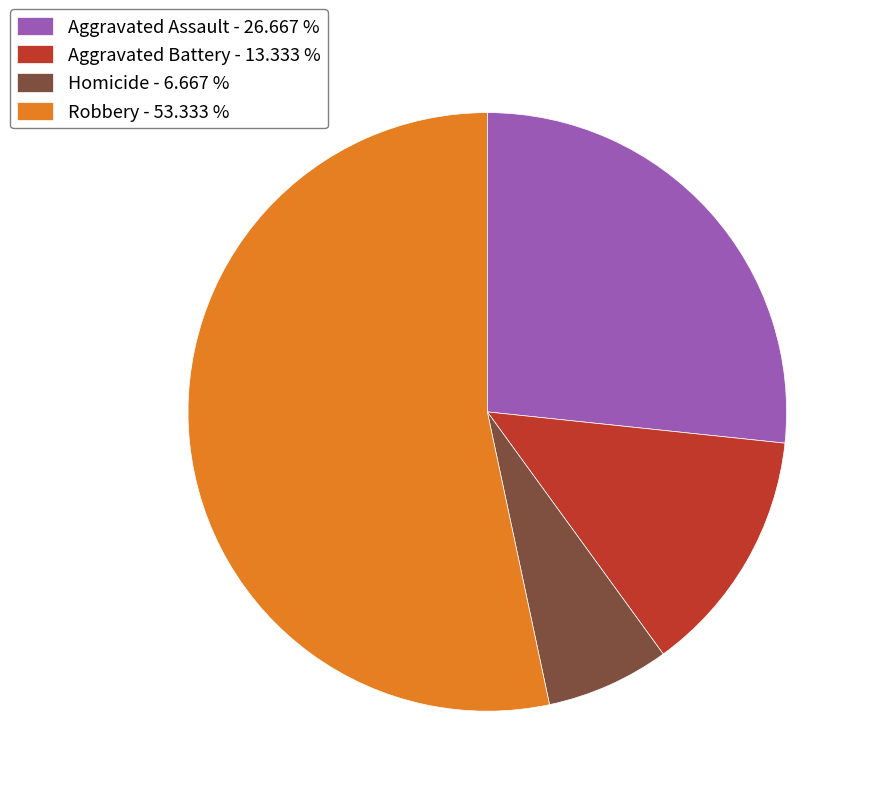

Combined, do Homicide - 6.667 % and Aggravated Battery - 13.333 % account for over 50%?

No